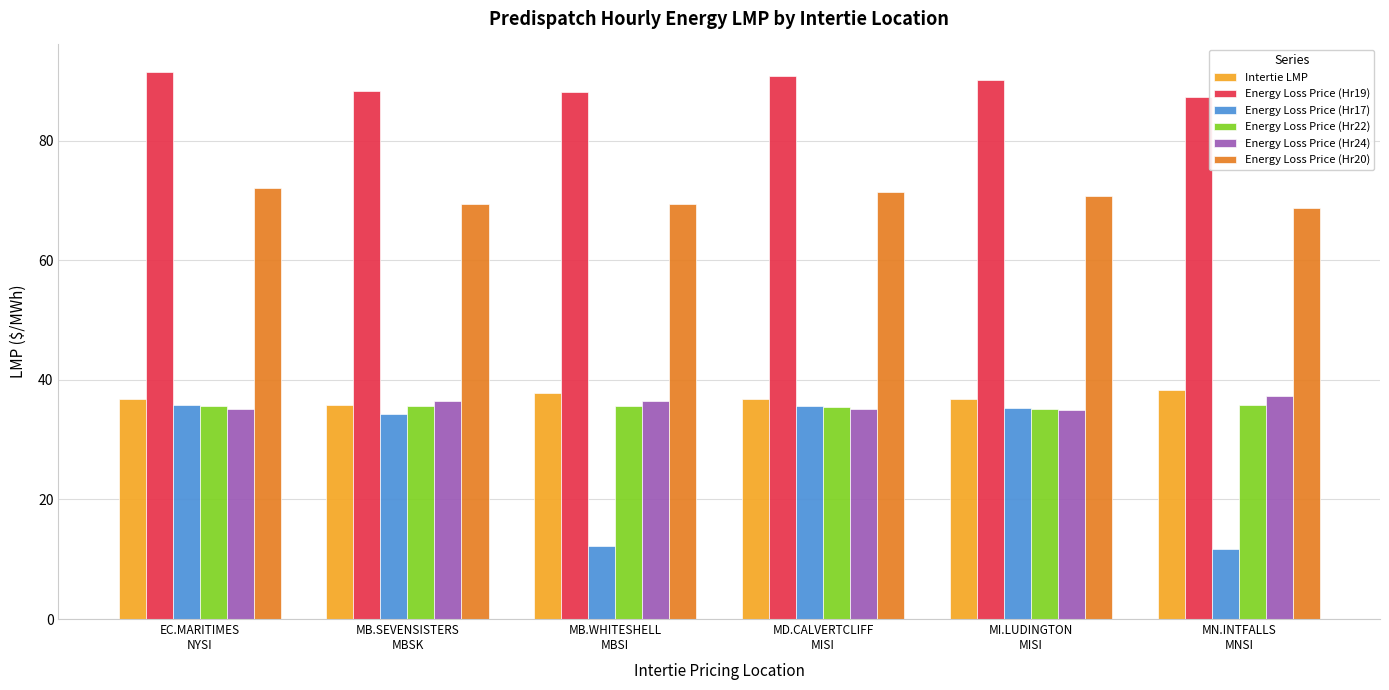

What is the minimum value shown in the chart?

11.7